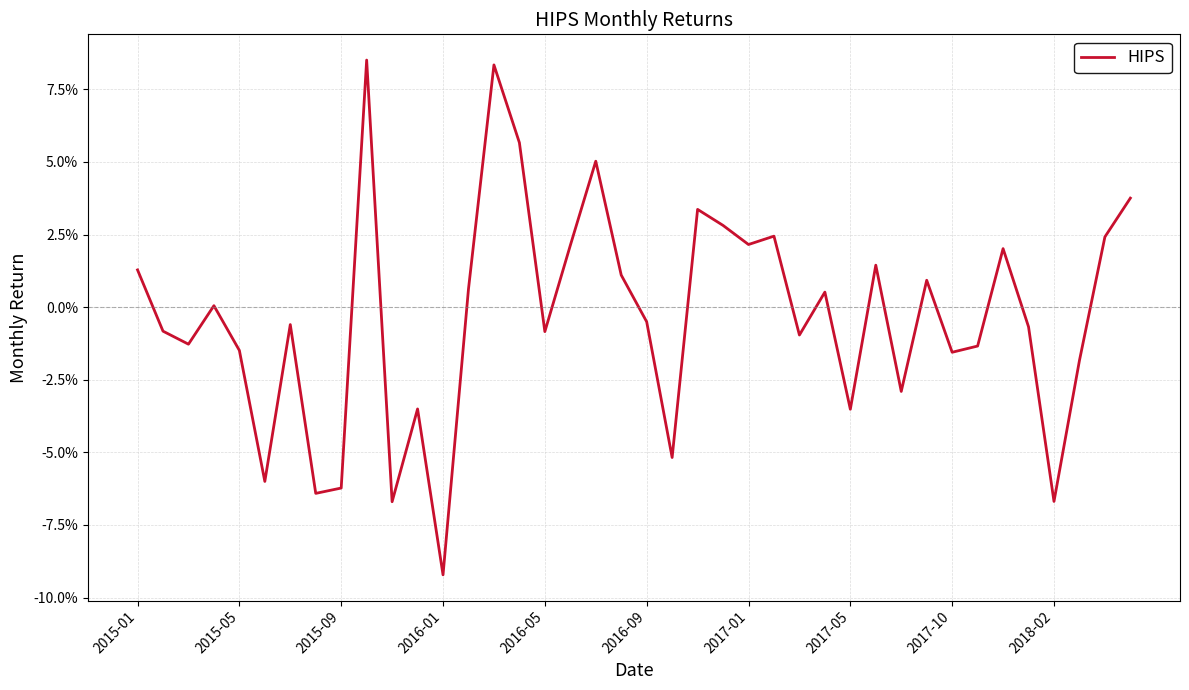

What is the smallest value displayed?

-0.1